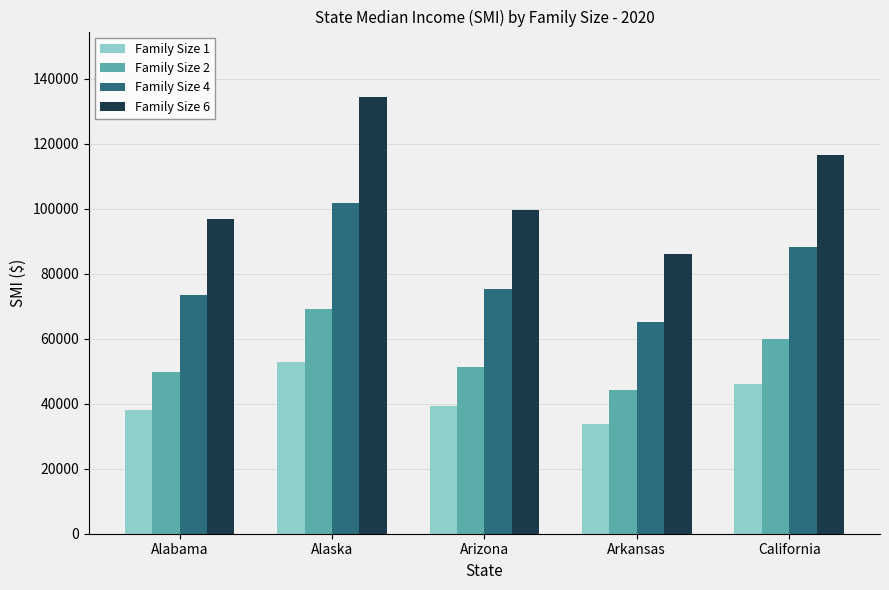

Rank the series by their maximum value, from highest to lowest.

Family Size 6, Family Size 4, Family Size 2, Family Size 1